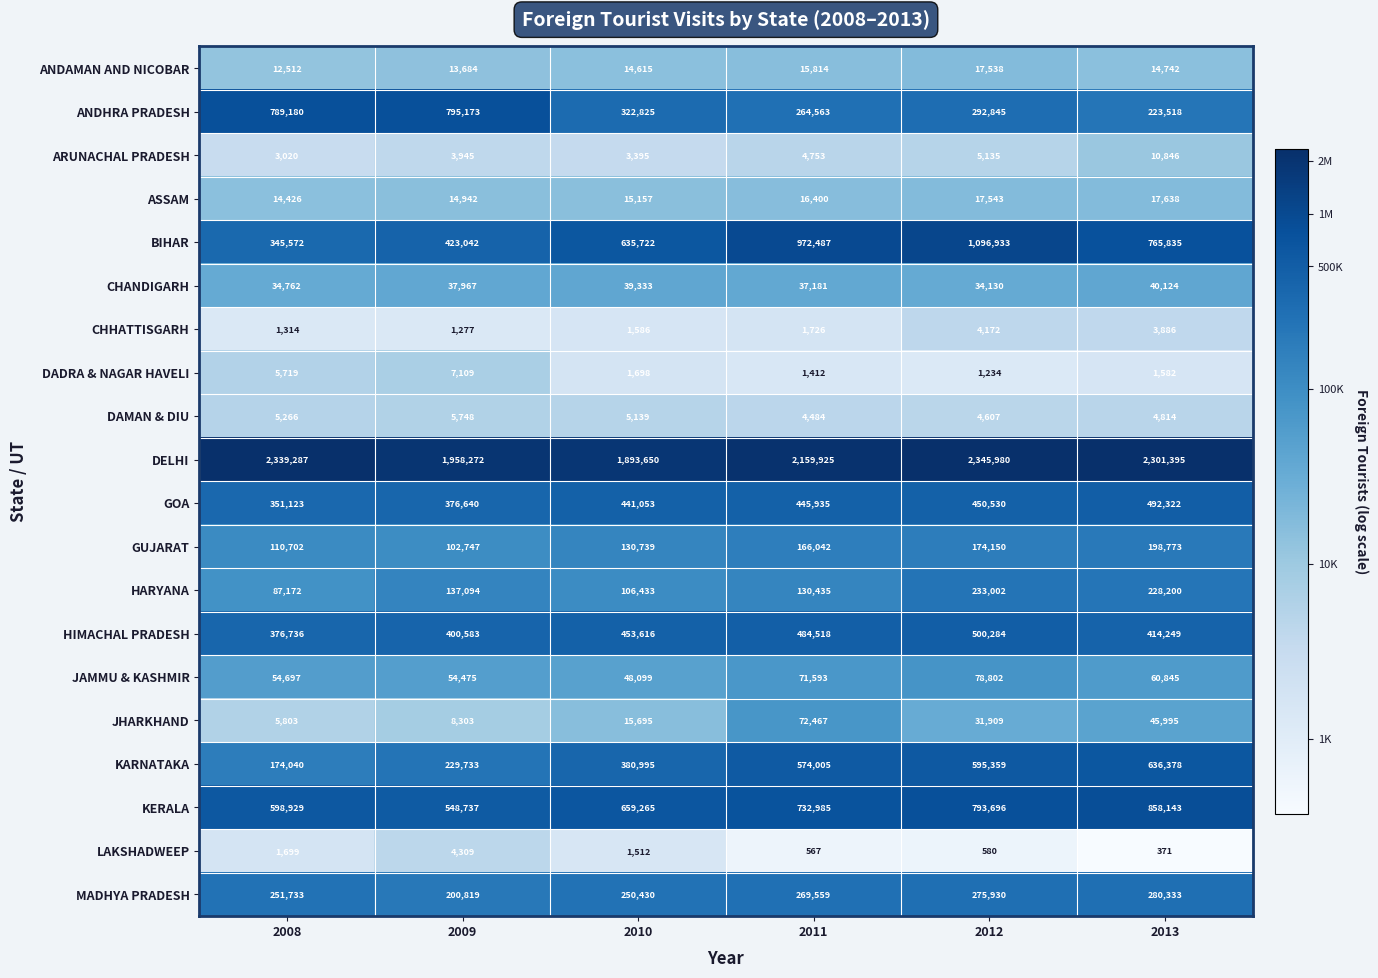

How many data points does each series have?

6